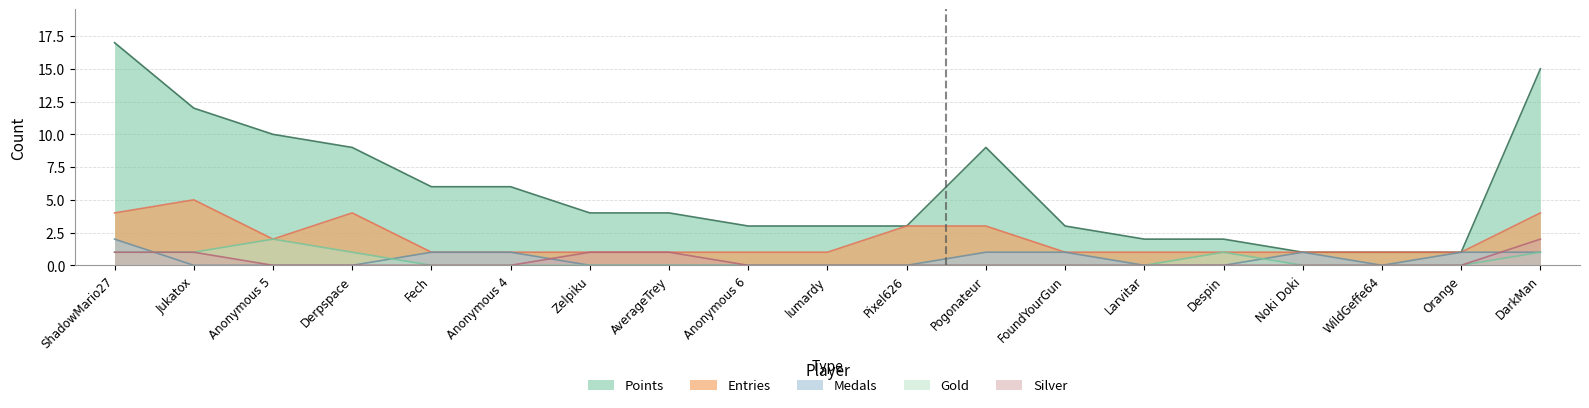

Reading left to right, transcribe all the data shown in this chart.

Entries: 4	5	2	4	1	1	1	1	1	1	3	3	1	1	1	1	1	1	4
Medals: 2	0	0	0	1	1	0	0	0	0	0	1	1	0	0	1	0	1	1
Points: 17	12	10	9	6	6	4	4	3	3	3	9	3	2	2	1	1	1	15
Gold: 1	1	2	1	0	0	0	0	0	0	0	0	0	0	1	0	0	0	1
Silver: 1	1	0	0	0	0	1	1	0	0	0	0	0	0	0	0	0	0	2